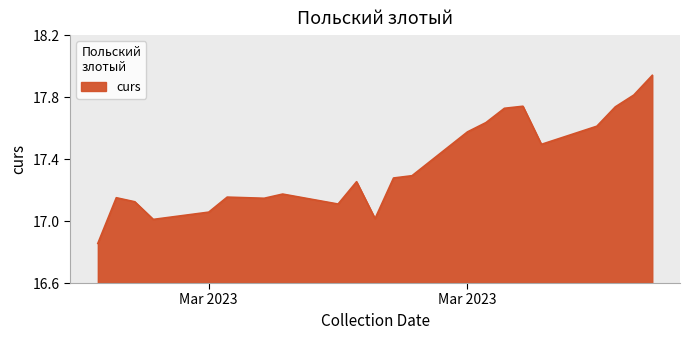

Reading left to right, list all the values displayed in this chart.

16.9	17.2	17.1	17.0	17.1	17.2	17.1	17.2	17.1	17.3	17.0	17.3	17.3	17.6	17.6	17.7	17.7	17.5	17.6	17.7	17.8	17.9